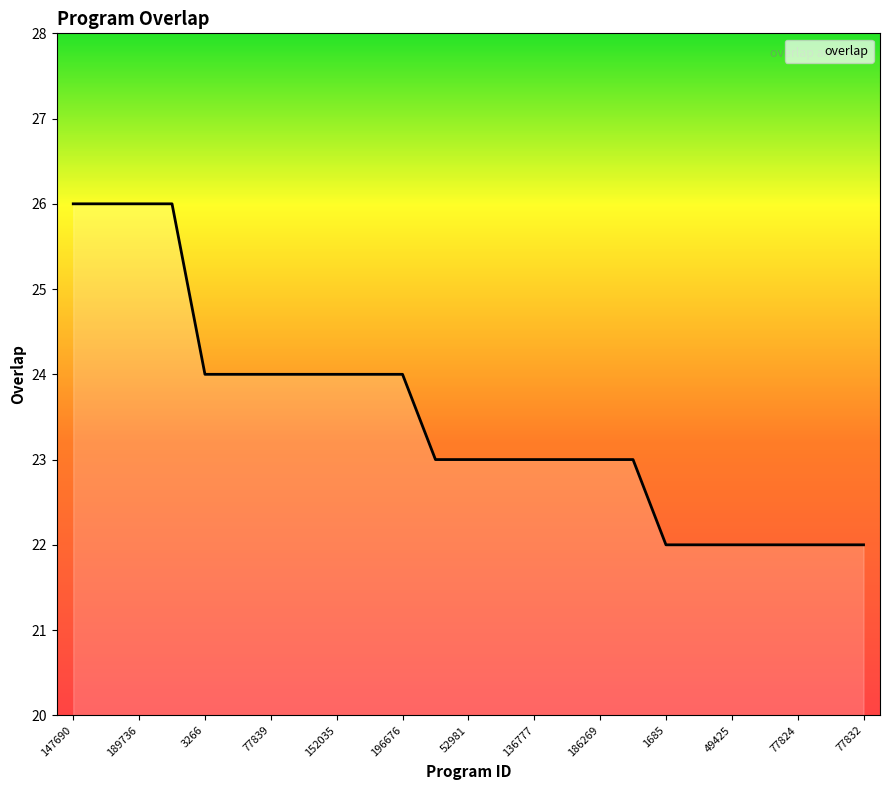

What is the maximum value shown in the chart?

26